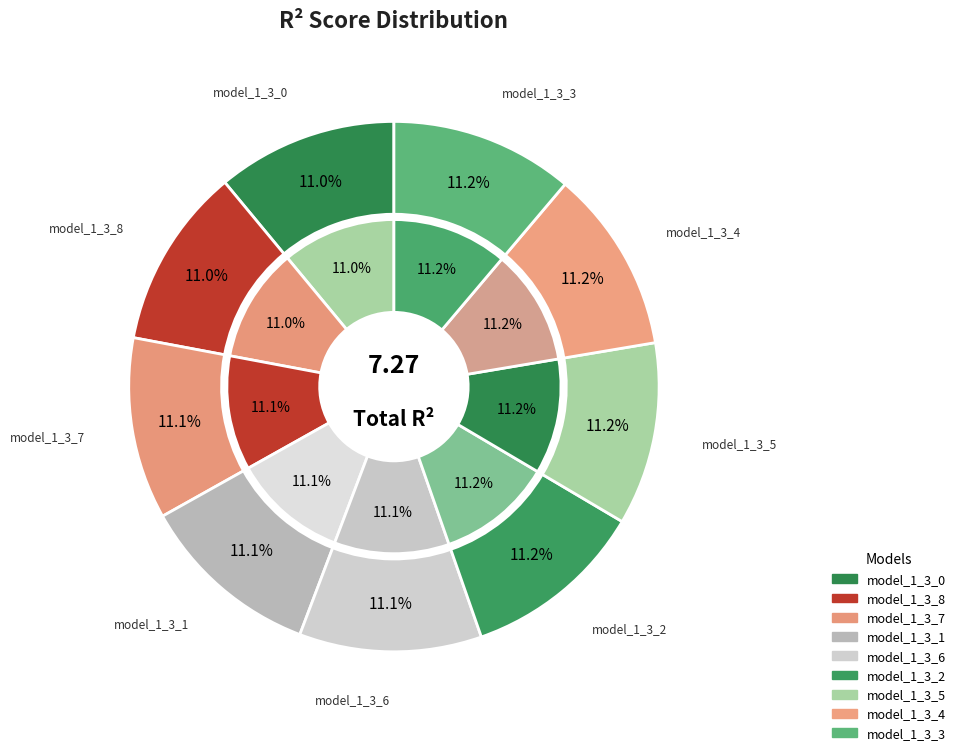

Is there a majority slice in this chart?

No